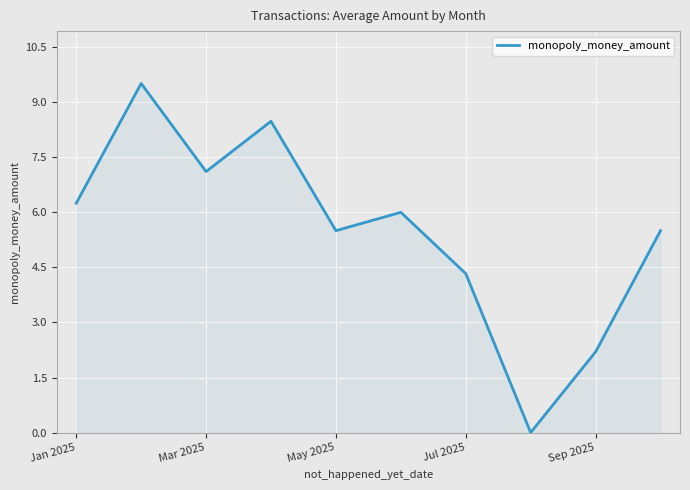

True or false: the data has more than 2 interior local peaks.

True